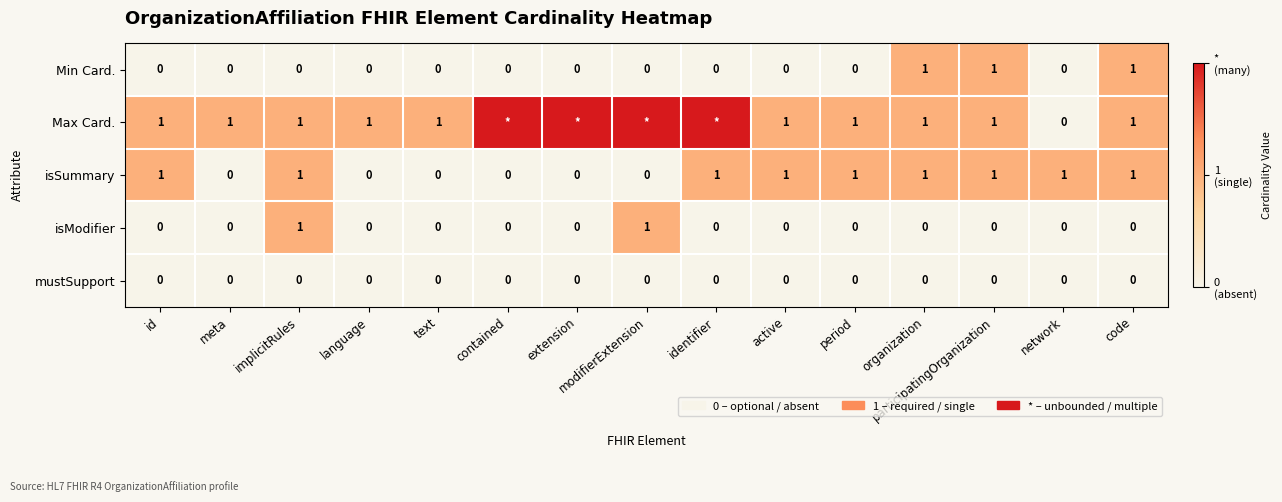

Between id and text, which series saw the biggest shift?

isSummary